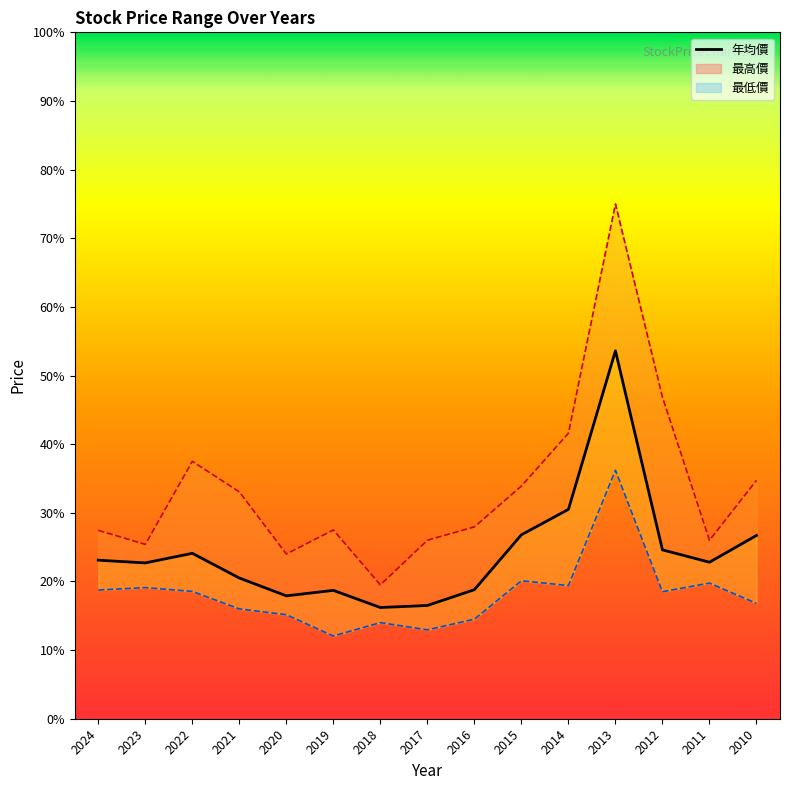

Is it true that the value at 2014 is 11.1?

False